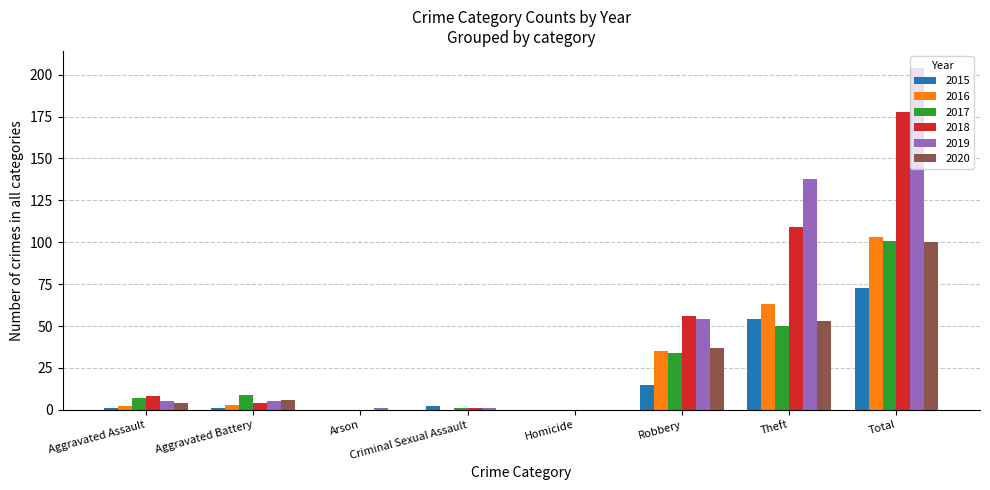

Is the value of 2018 at Homicide greater than the value of 2020 at Total?

No